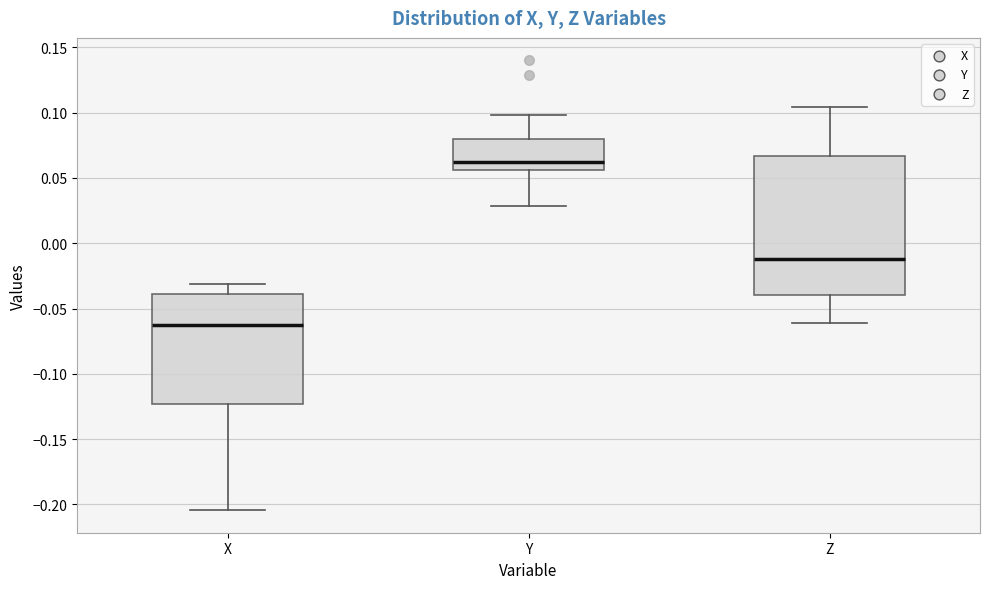

Reading left to right, read every box against the y-axis: the position of its median line, the range the box covers, and the ends of its whiskers. The values are not printed on the chart, so give them approximately, as read against the axis.

X: median -0.065, box -0.125 to -0.040, whiskers -0.205 to -0.030
Y: median 0.060, box 0.055 to 0.080, whiskers 0.030 to 0.100
Z: median -0.010, box -0.040 to 0.065, whiskers -0.060 to 0.105